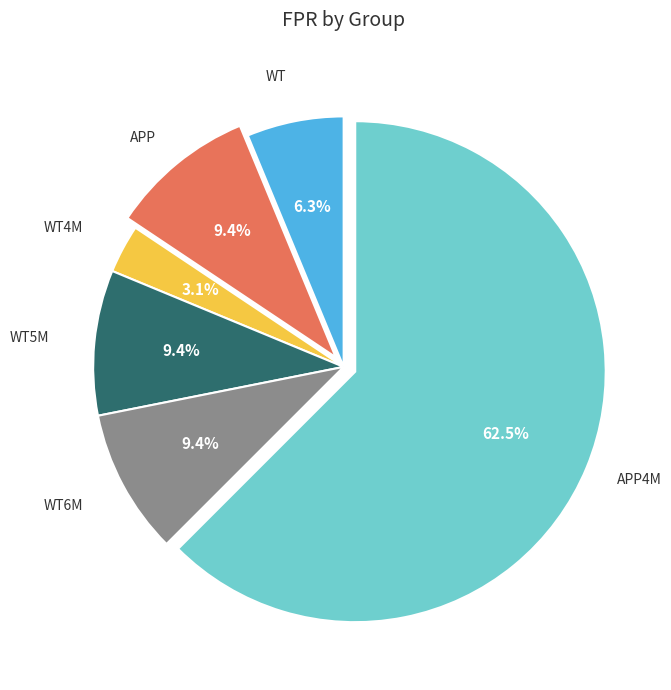

Is there any slice that represents more than half of the pie?

Yes